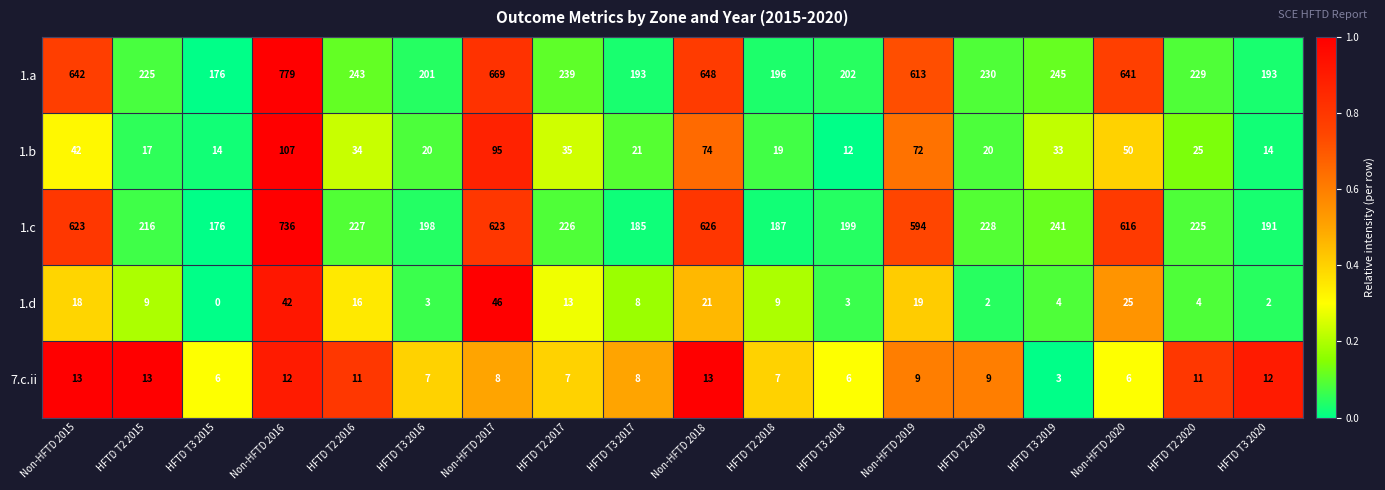

How many distinct data groups are displayed?

5